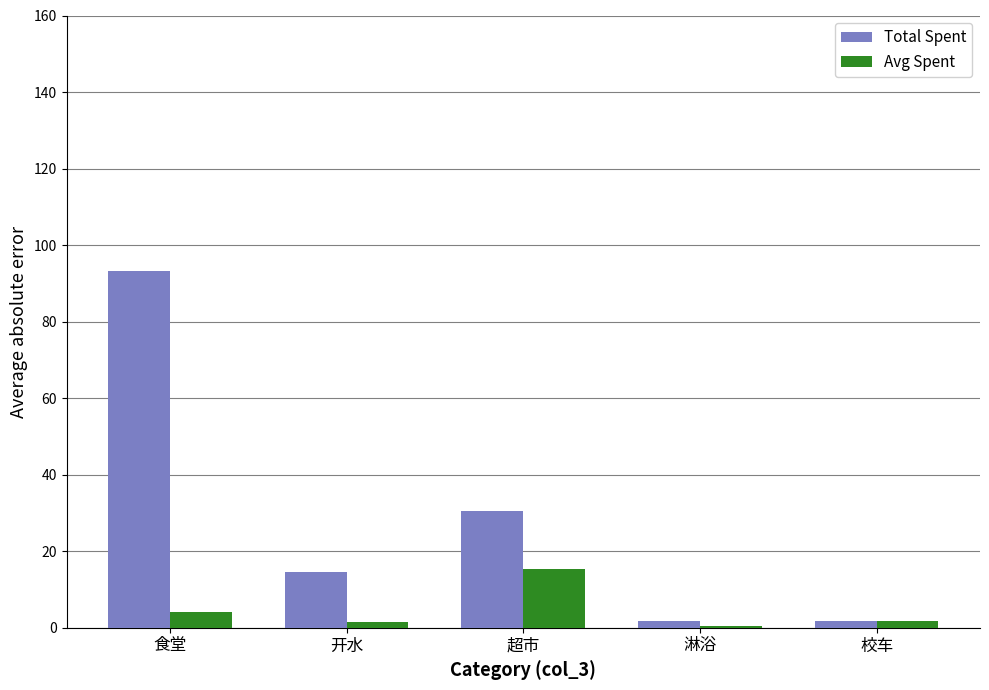

What is the sum of the Total Spent values at 超市 and 淋浴?

32.2